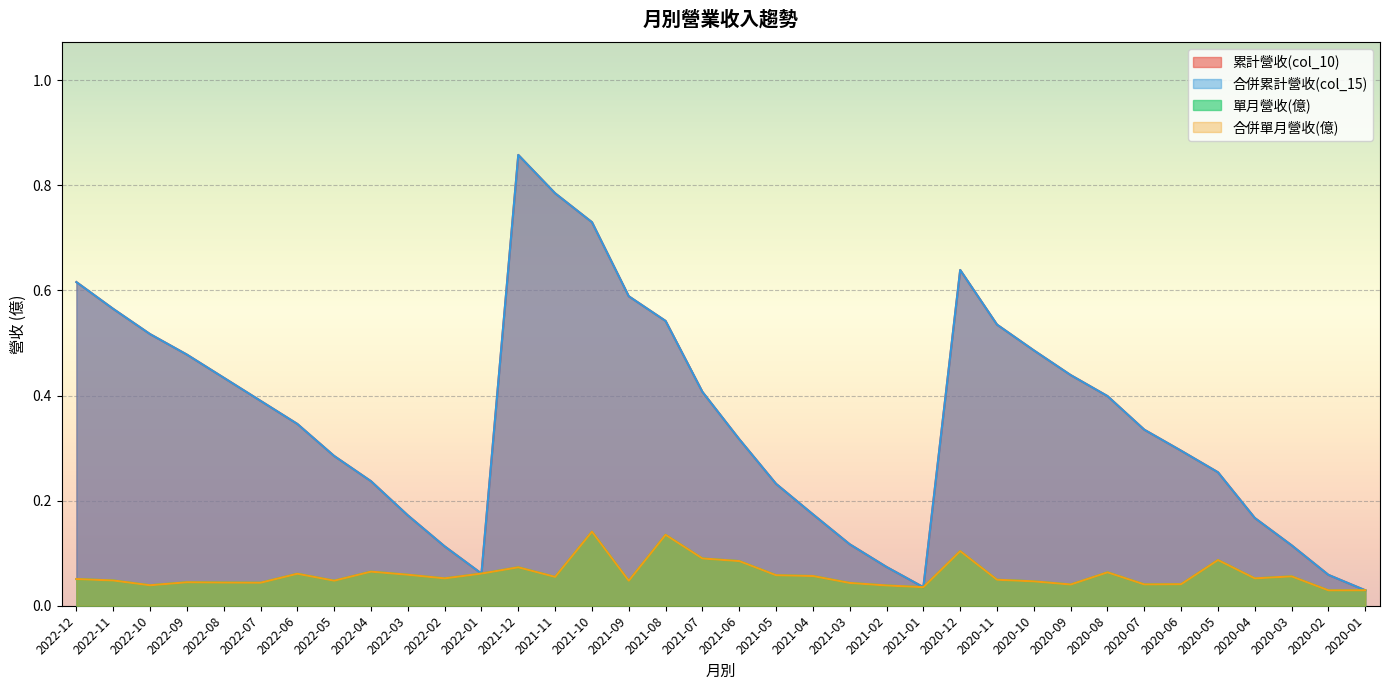

True or false: 合併單月營收(億) and 累計營收(col_10) intersect in this chart.

False